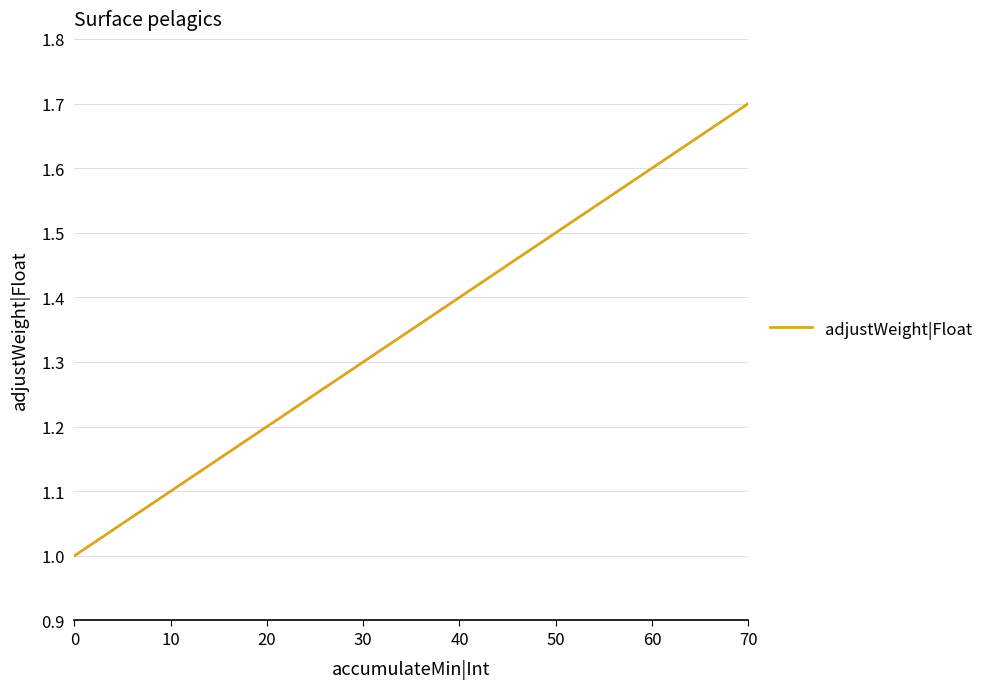

What is the difference between the maximum and minimum values?

0.7